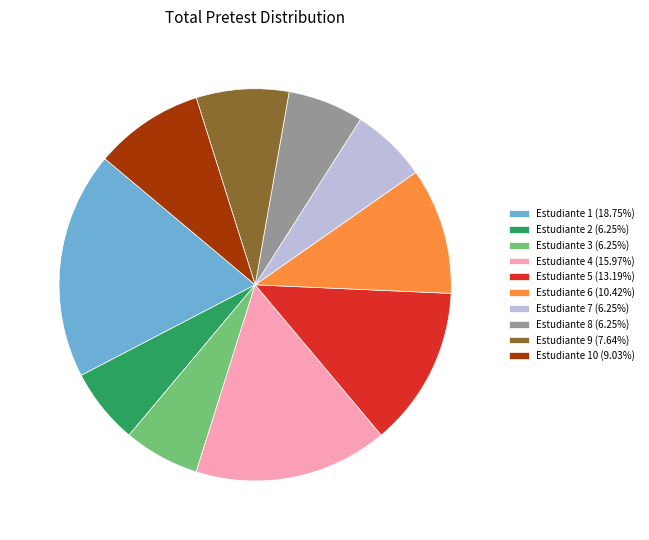

Does any single category account for the majority?

No